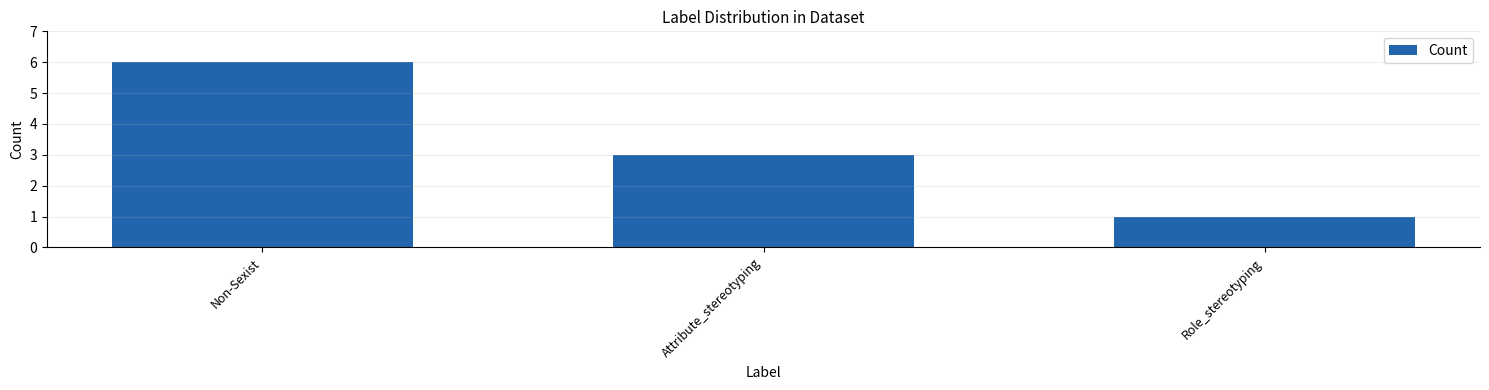

What is the ratio of the value at Non-Sexist to the value at Attribute_stereotyping?

2.0